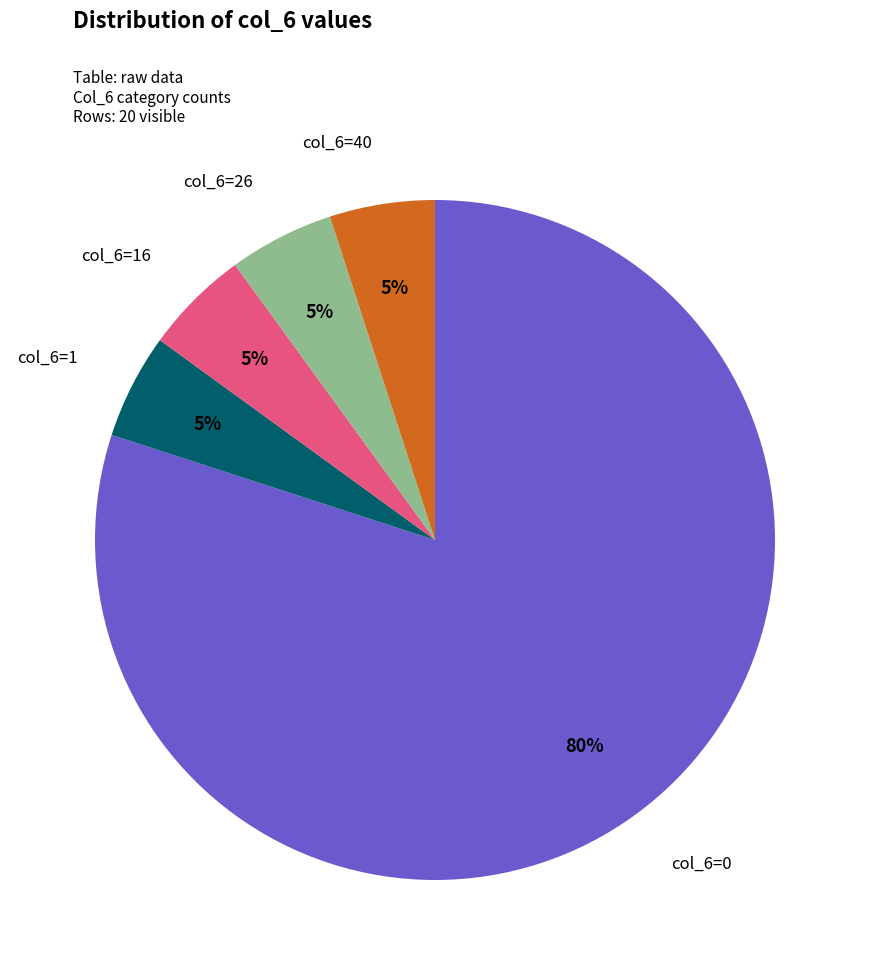

Is there a majority slice in this chart?

Yes